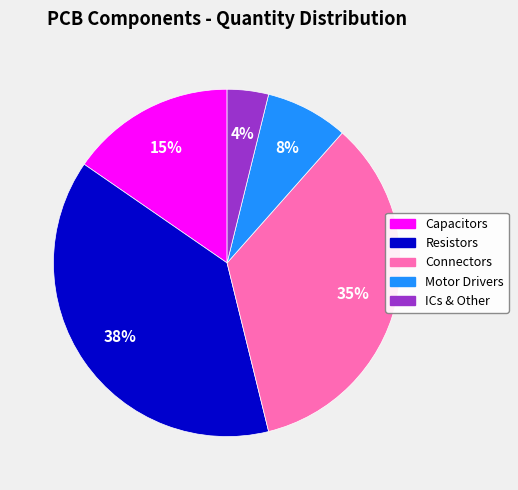

Count the number of slices in the pie.

5